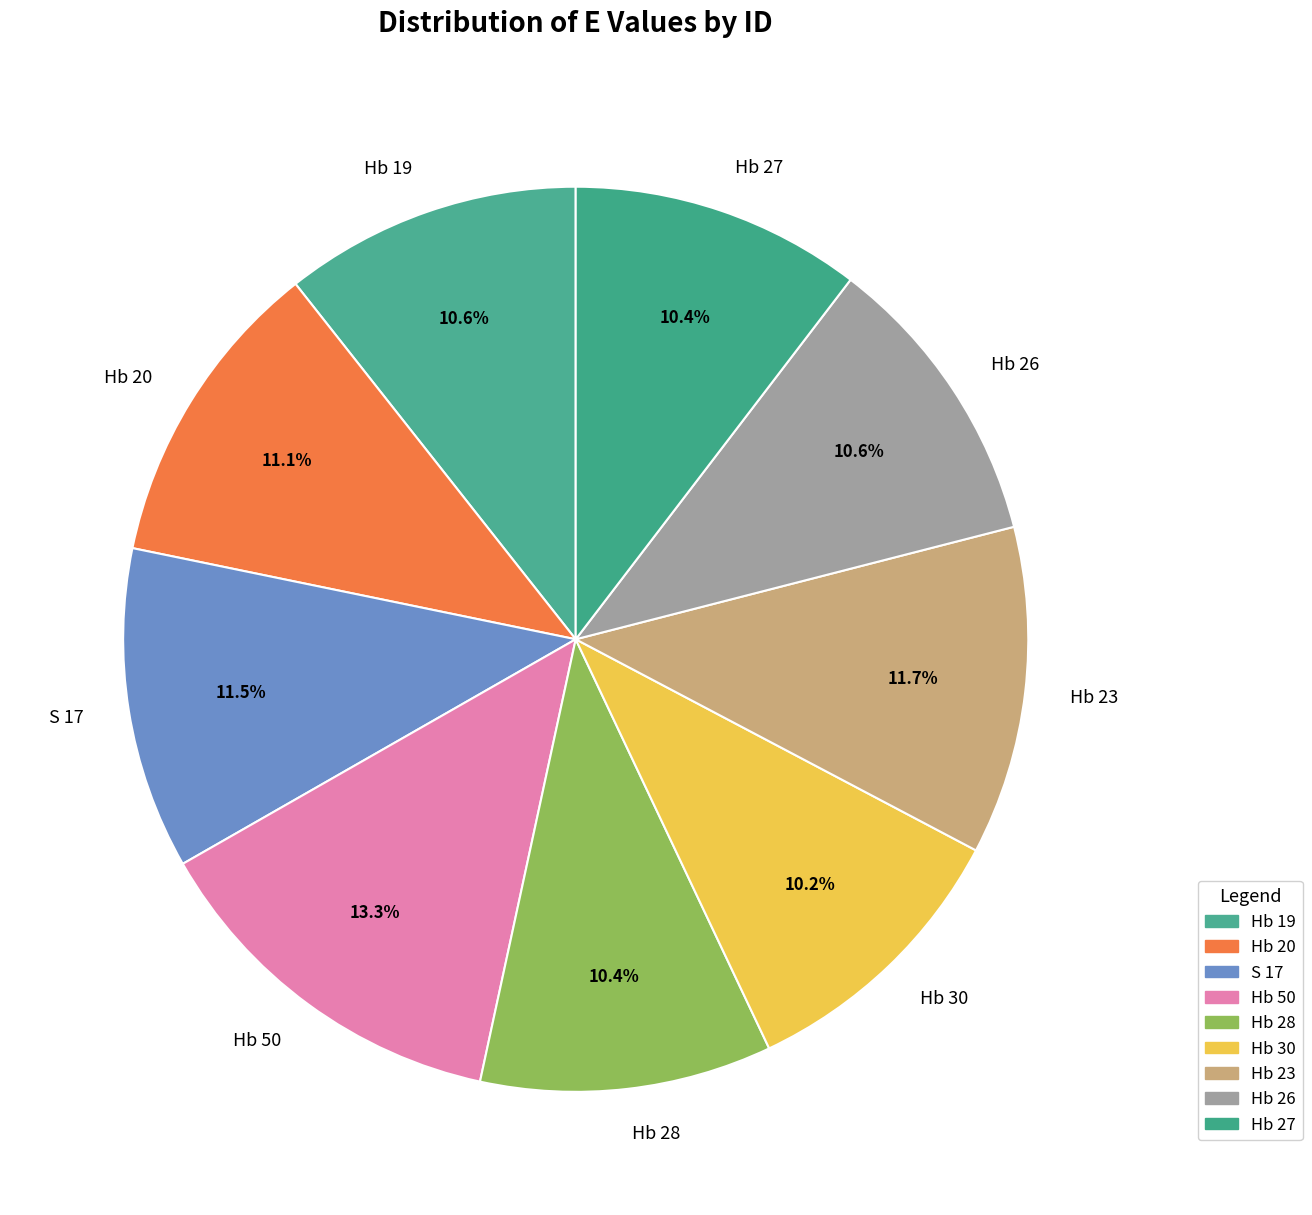

What percentage do Hb 26 and Hb 27 together represent?

21.0%